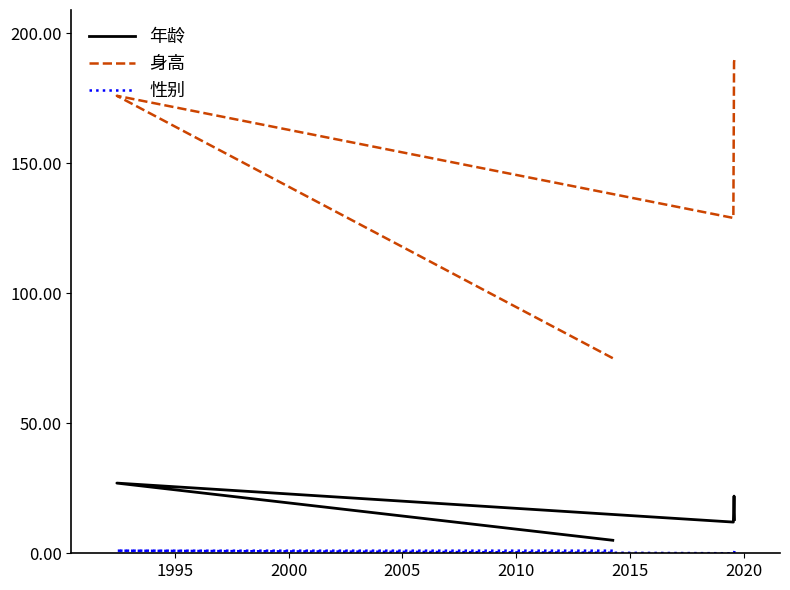

True or false: 年龄 and 性别 intersect in this chart.

False